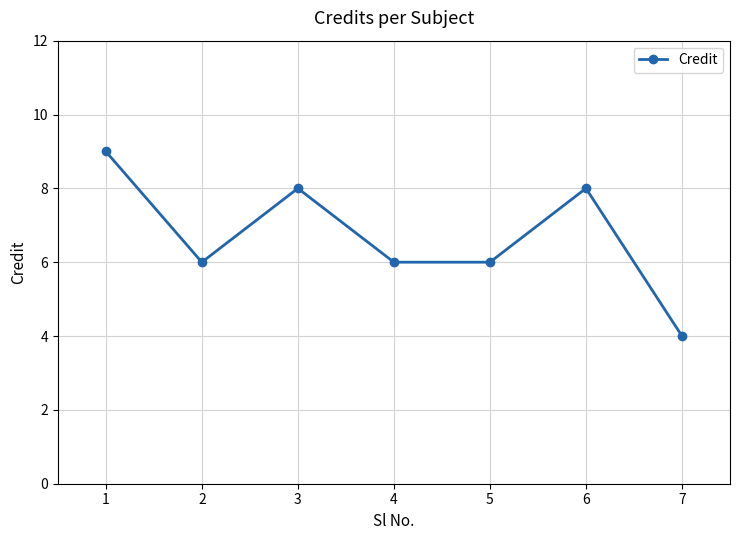

The chart shows a value of 5 at 6. True or false?

False